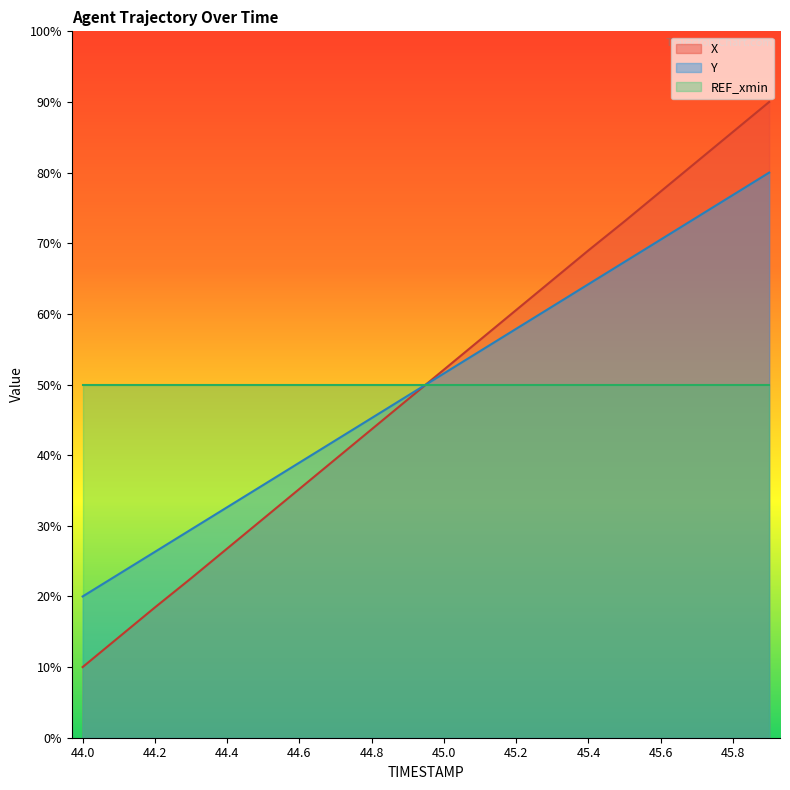

What is the lowest value of the Y series?

20.0